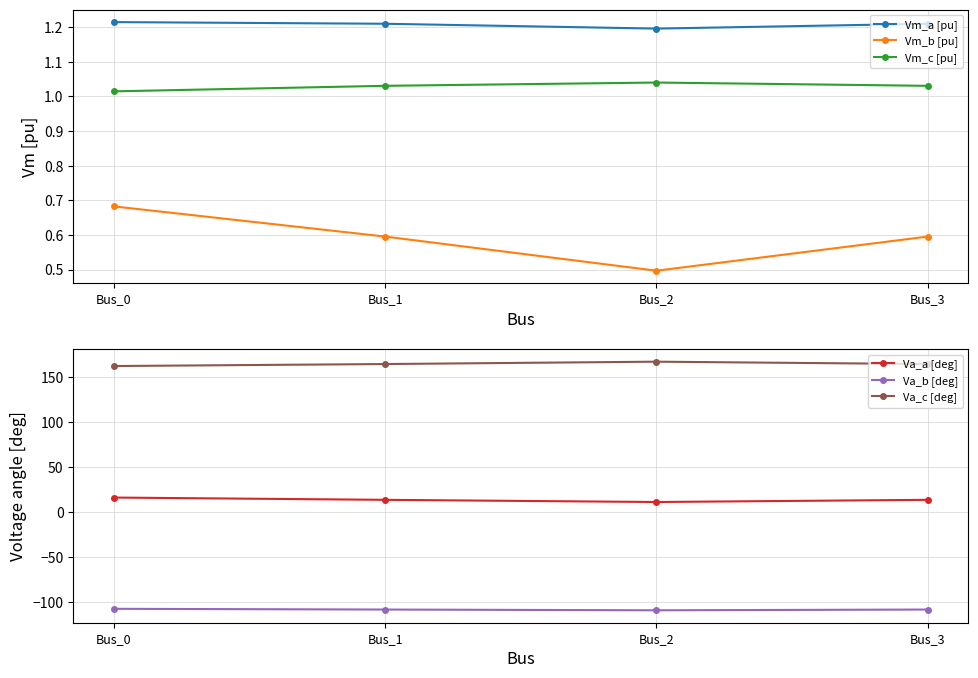

Is it true that Va_c [deg] equals 162.1 at Bus_0?

True